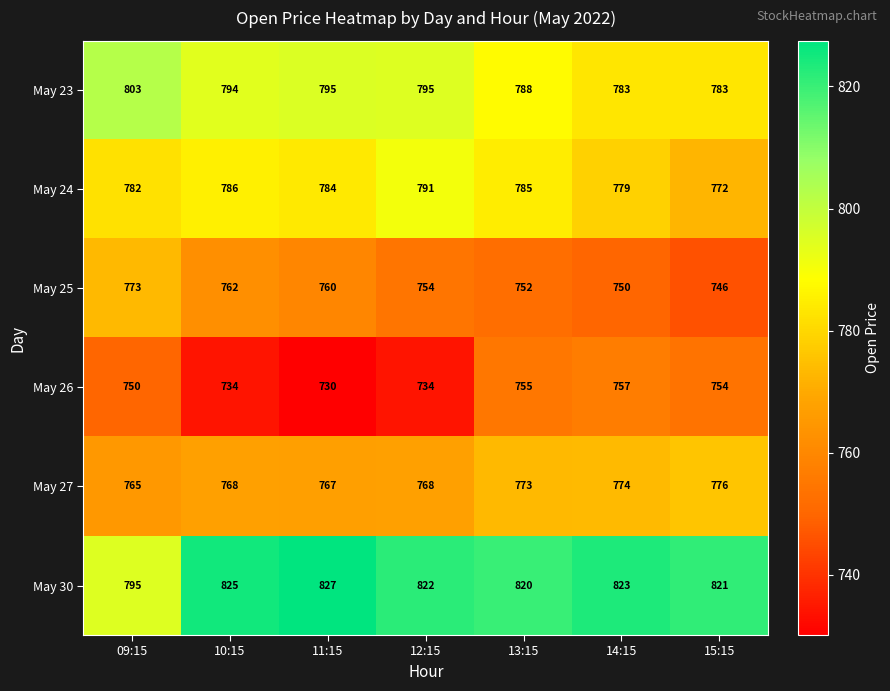

Which series has the largest range (max minus min)?

May 30